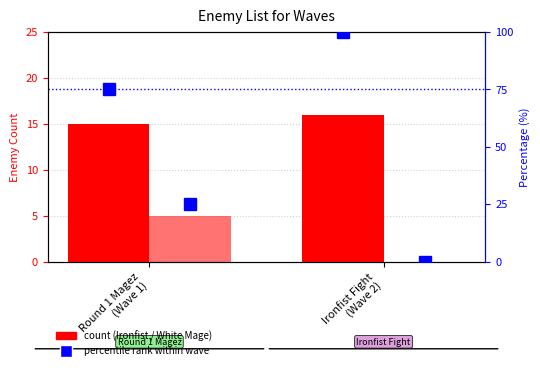

Reading right to left, list all the values displayed in this chart.

Ironfist: 16	15
White Mage: 0	5
% Ironfist: 100	75
% White Mage: 0	25